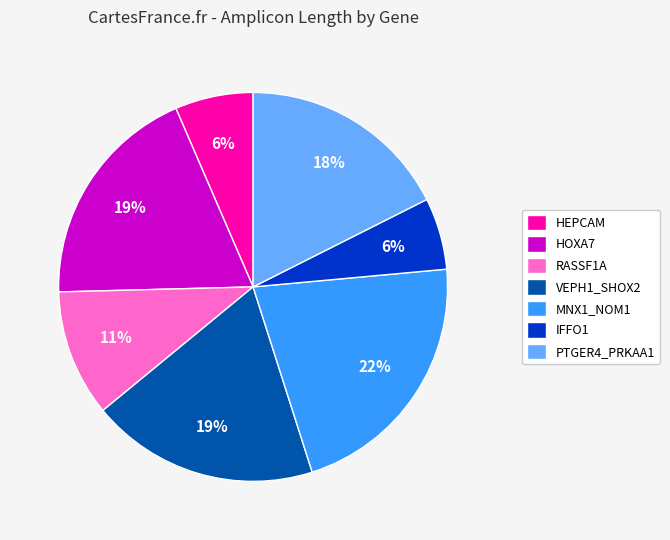

Is the sum of VEPH1_SHOX2 and HOXA7 greater than half?

No